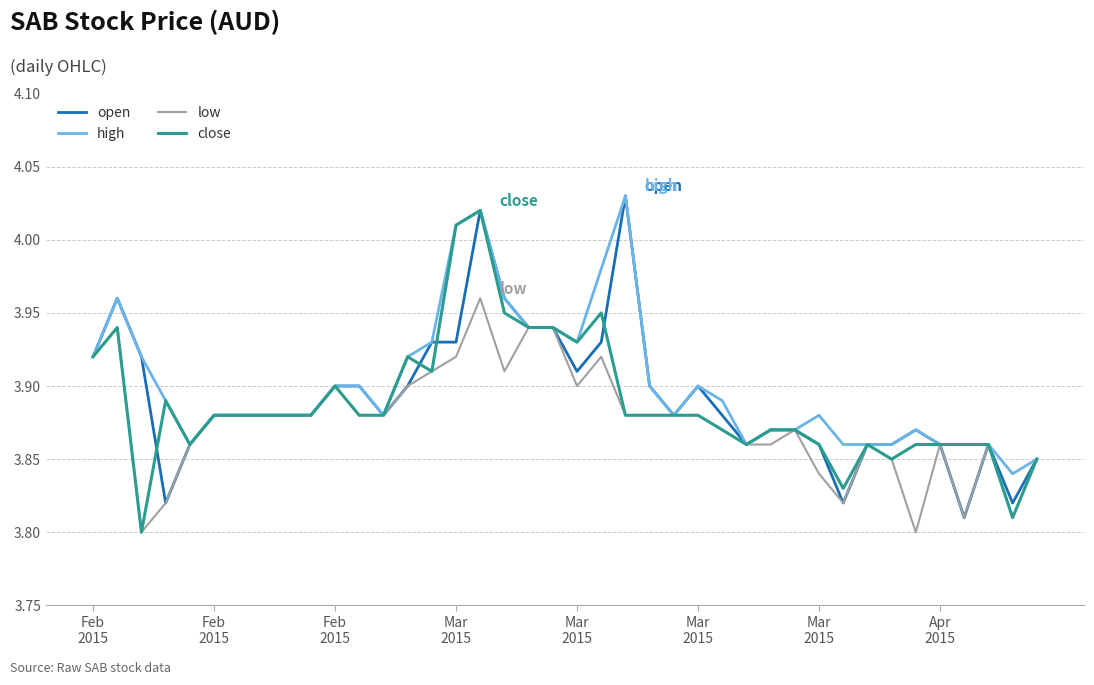

Reading right to left, list all the values displayed in this chart.

open: 3.9	3.8	3.9	3.8	3.9	3.9	3.9	3.9	3.8	3.9	3.9	3.9	3.9	3.9	3.9	3.9	3.9	4.0	3.9	3.9	3.9	3.9	4.0	4.0	3.9	3.9	3.9	3.9	3.9	3.9	3.9	3.9	3.9	3.9	3.9	3.9	3.8	3.9	4.0	3.9
high: 3.9	3.8	3.9	3.9	3.9	3.9	3.9	3.9	3.9	3.9	3.9	3.9	3.9	3.9	3.9	3.9	3.9	4.0	4.0	3.9	3.9	3.9	4.0	4.0	4.0	3.9	3.9	3.9	3.9	3.9	3.9	3.9	3.9	3.9	3.9	3.9	3.9	3.9	4.0	3.9
low: 3.9	3.8	3.9	3.8	3.9	3.8	3.9	3.9	3.8	3.8	3.9	3.9	3.9	3.9	3.9	3.9	3.9	3.9	3.9	3.9	3.9	3.9	3.9	4.0	3.9	3.9	3.9	3.9	3.9	3.9	3.9	3.9	3.9	3.9	3.9	3.9	3.8	3.8	3.9	3.9
close: 3.9	3.8	3.9	3.9	3.9	3.9	3.9	3.9	3.8	3.9	3.9	3.9	3.9	3.9	3.9	3.9	3.9	3.9	4.0	3.9	3.9	3.9	4.0	4.0	4.0	3.9	3.9	3.9	3.9	3.9	3.9	3.9	3.9	3.9	3.9	3.9	3.9	3.8	3.9	3.9